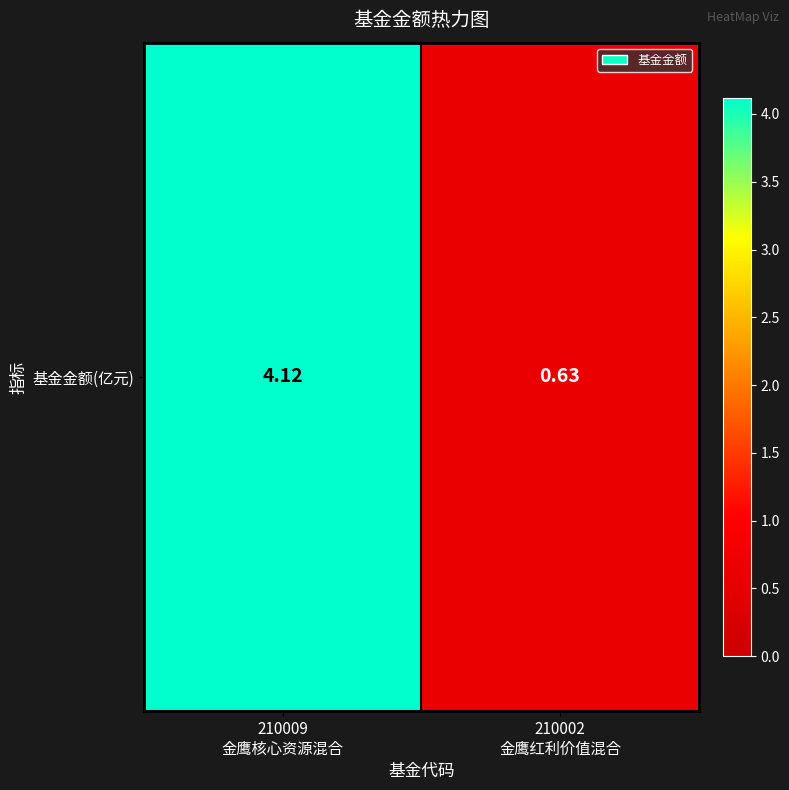

Between 210009
金鹰核心资源混合 and 210002
金鹰红利价值混合, which is larger?

210009
金鹰核心资源混合